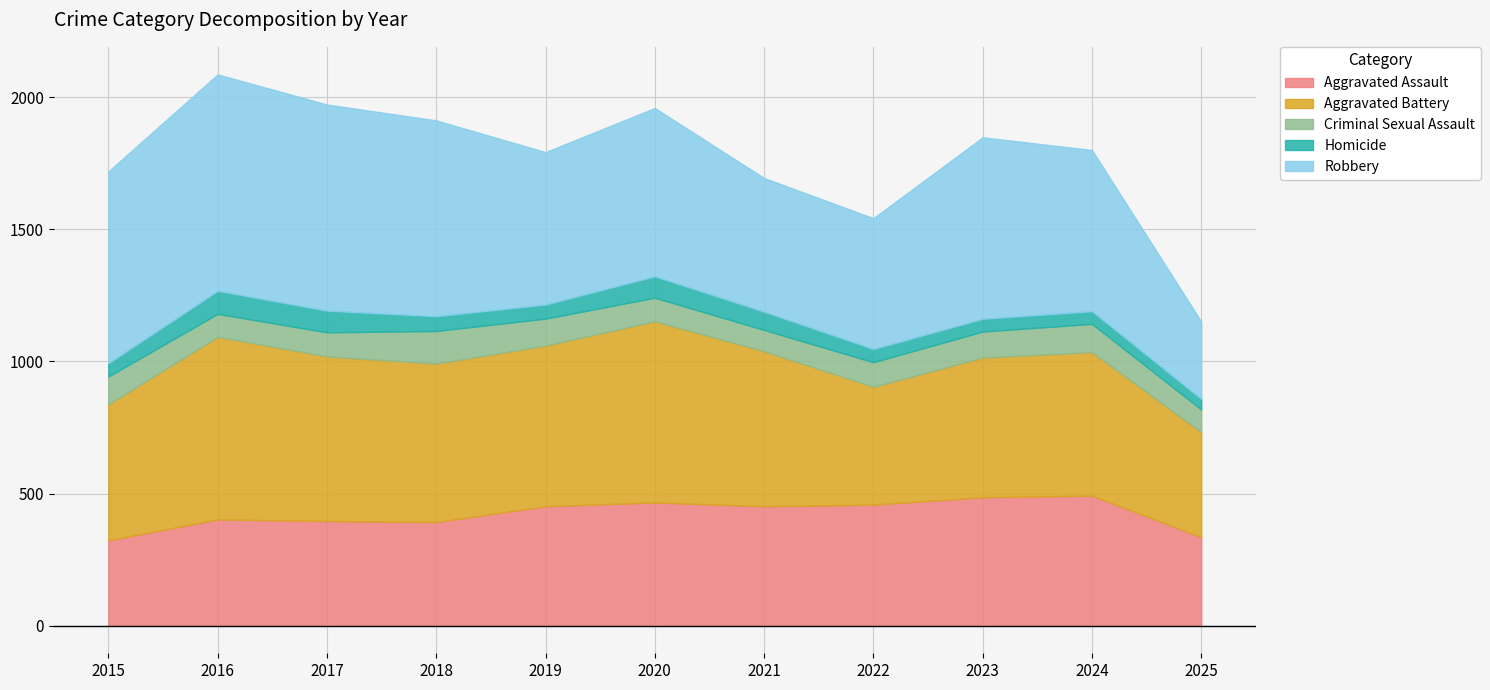

What is the total value across all series at 2018?

1912